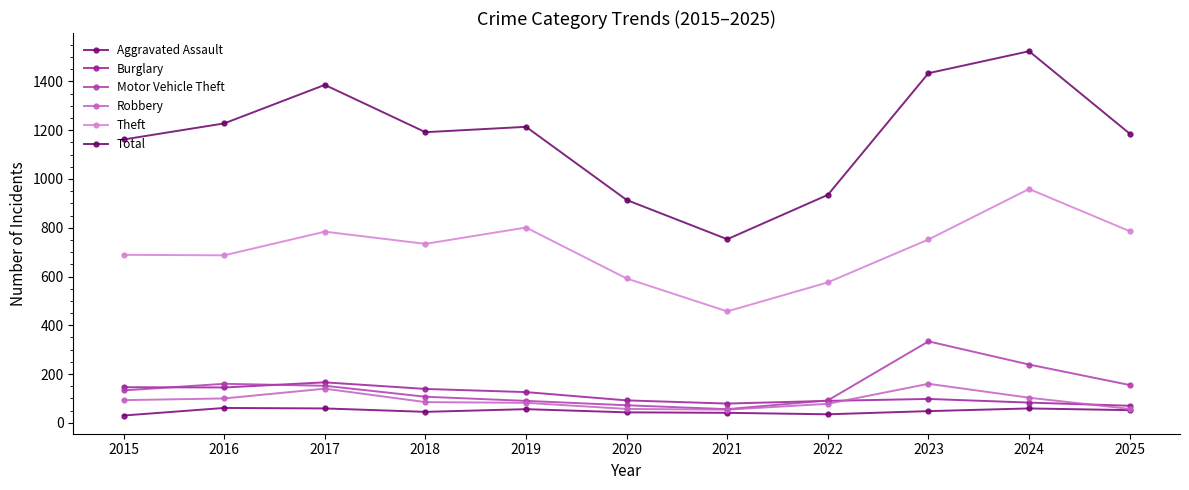

Reading right to left, extract all data points from this chart.

Aggravated Assault: 52	59	48	35	41	43	56	45	59	61	30
Burglary: 70	83	98	90	79	92	126	139	166	145	146
Motor Vehicle Theft: 155	239	334	92	56	72	90	107	152	160	133
Robbery: 57	103	160	78	54	57	82	85	140	100	93
Theft: 786	959	752	576	457	592	801	734	784	687	689
Total: 1186	1524	1434	935	753	914	1214	1192	1386	1228	1162